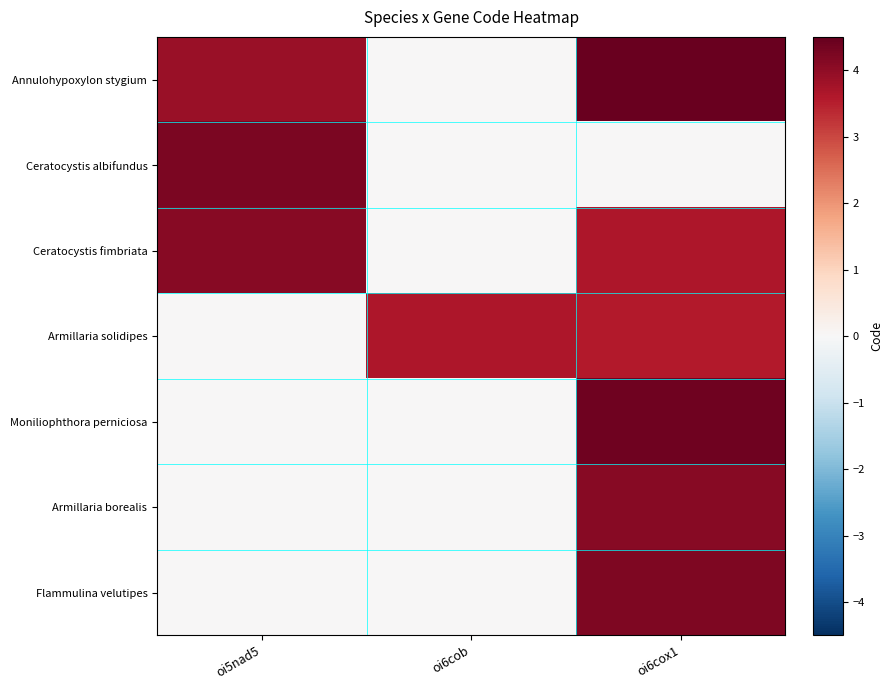

List the series in order of their peak value, lowest first.

Armillaria solidipes, Ceratocystis fimbriata, Armillaria borealis, Flammulina velutipes, Ceratocystis albifundus, Moniliophthora perniciosa, Annulohypoxylon stygium